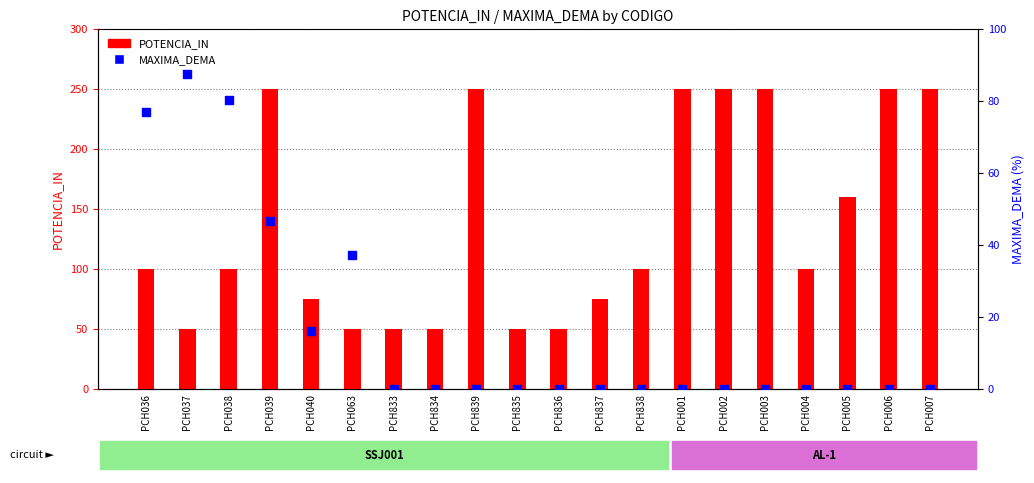

At which category is the sum across all series the highest?

PCH039